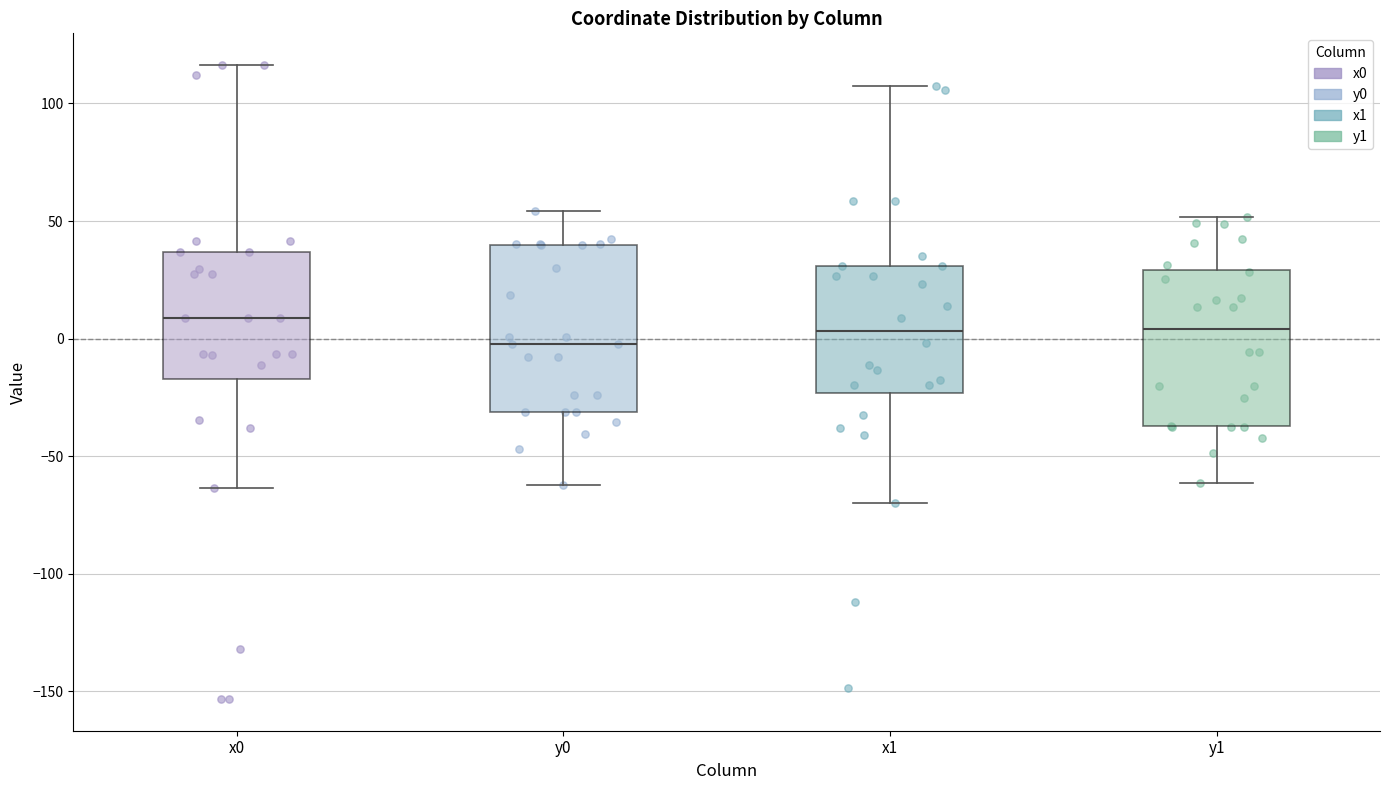

Which box's median line is the lowest?

y0